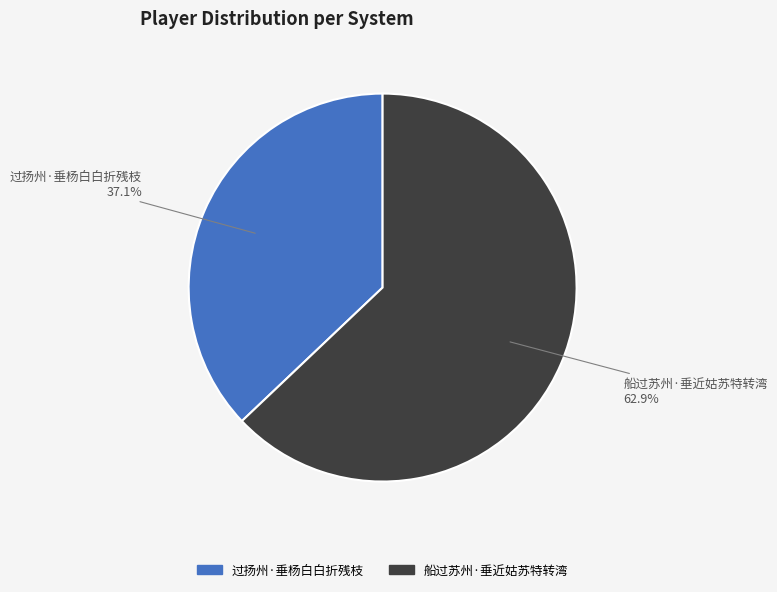

Which has a higher value, 船过苏州·垂近姑苏特转湾 or 过扬州·垂杨白白折残枝?

船过苏州·垂近姑苏特转湾